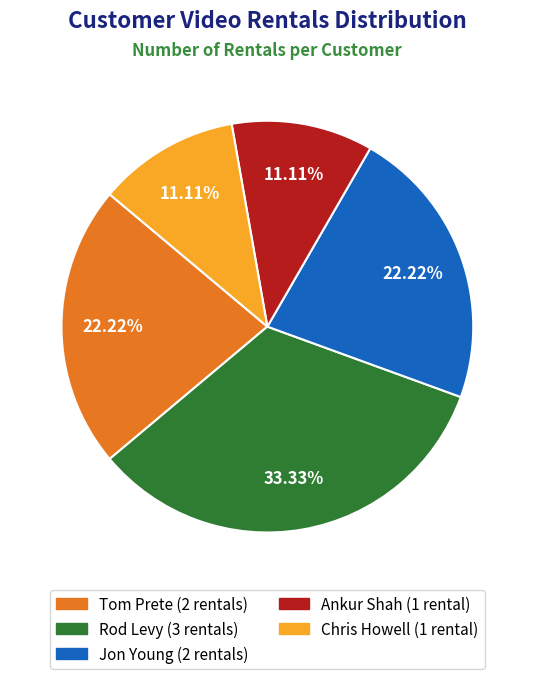

Is it true that Tom Prete is 36% of the pie?

False